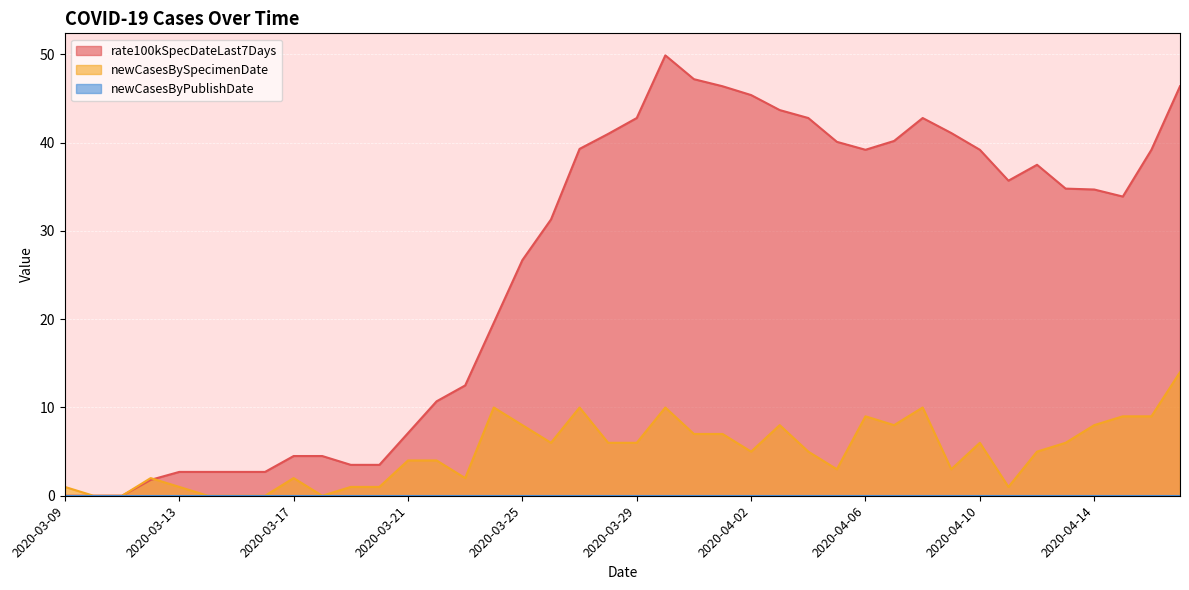

Reading left to right, extract all data points from this chart.

rate100kSpecDateLast7Days: 0.0	0.0	0.0	1.8	2.7	2.7	2.7	2.7	4.5	4.5	3.5	3.5	7.1	10.7	12.5	19.6	26.7	31.3	39.3	41.0	42.8	49.9	47.2	46.4	45.4	43.7	42.8	40.1	39.2	40.2	42.8	41.1	39.2	35.7	37.5	34.8	34.7	33.9	39.2	46.4
newCasesBySpecimenDate: 1.0	0.0	0.0	2.0	1.0	0.0	0.0	0.0	2.0	0.0	1.0	1.0	4.0	4.0	2.0	10.0	8.0	6.0	10.0	6.0	6.0	10.0	7.0	7.0	5.0	8.0	5.0	3.0	9.0	8.0	10.0	3.0	6.0	1.0	5.0	6.0	8.0	9.0	9.0	14.0